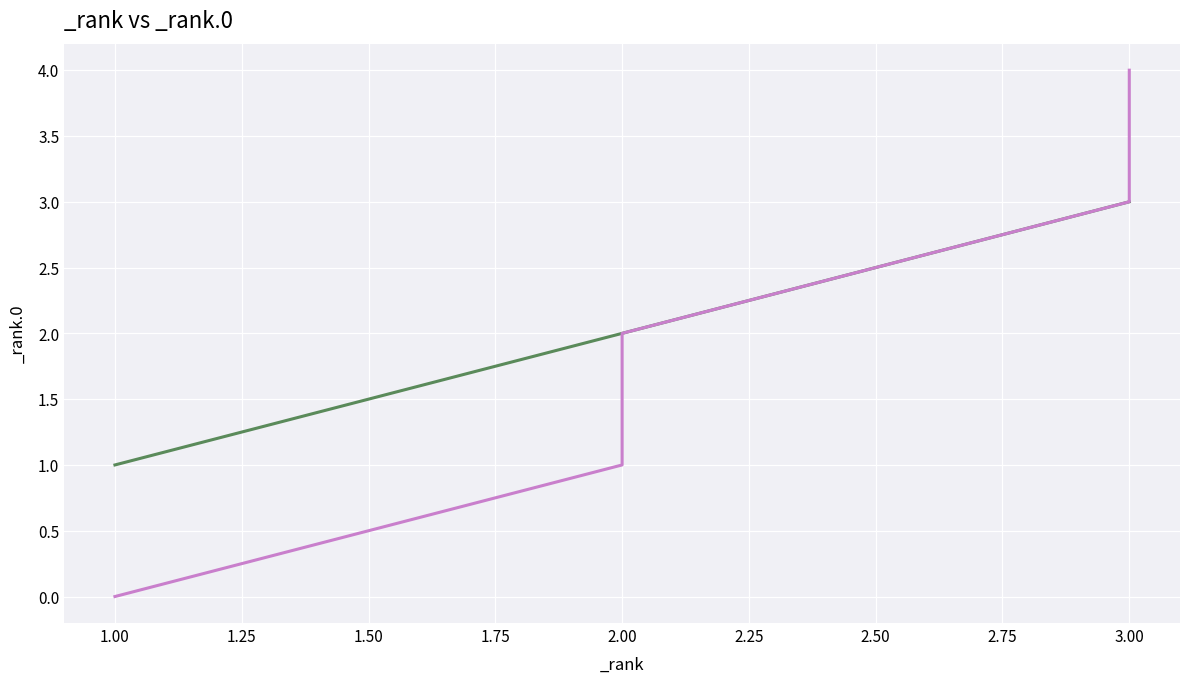

Rank the series by their maximum value, from lowest to highest.

_rank, _rank.0